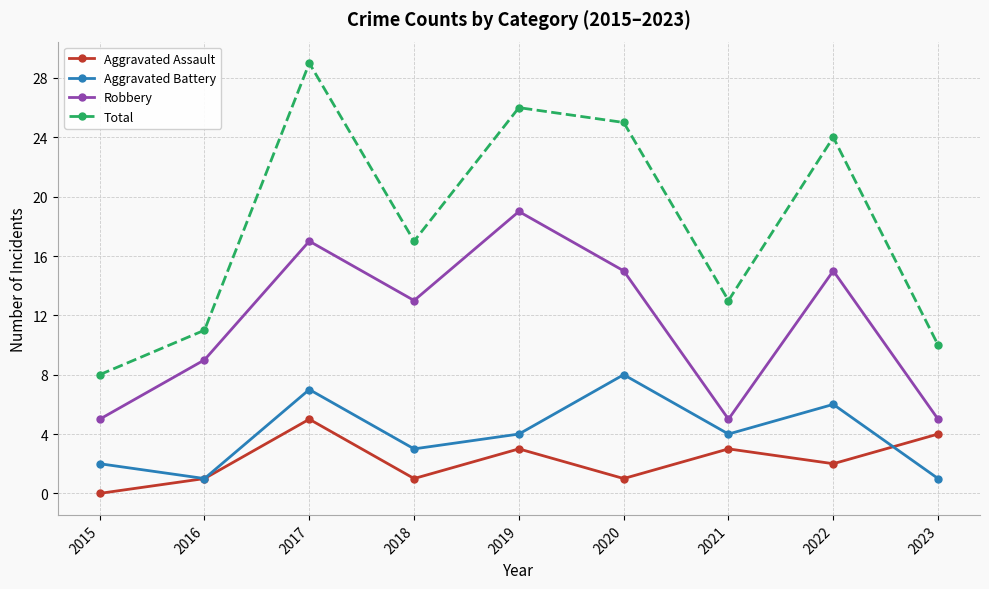

Rank the series at 2017 from highest to lowest value.

Total, Robbery, Aggravated Battery, Aggravated Assault